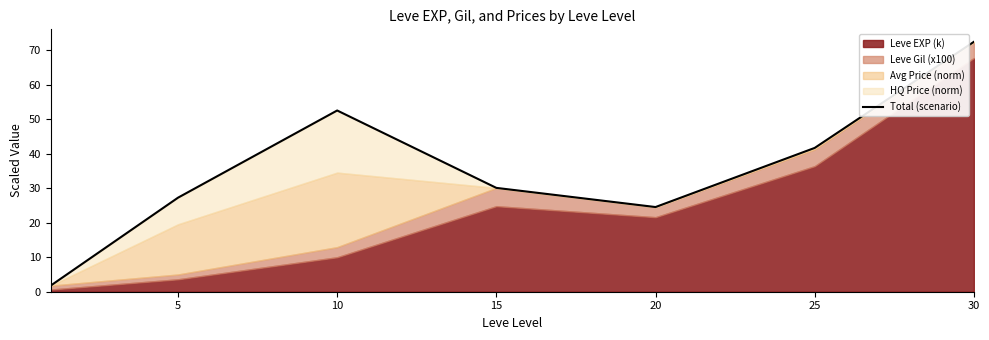

How many interior local peaks (higher than both neighbors) does the data have?

1